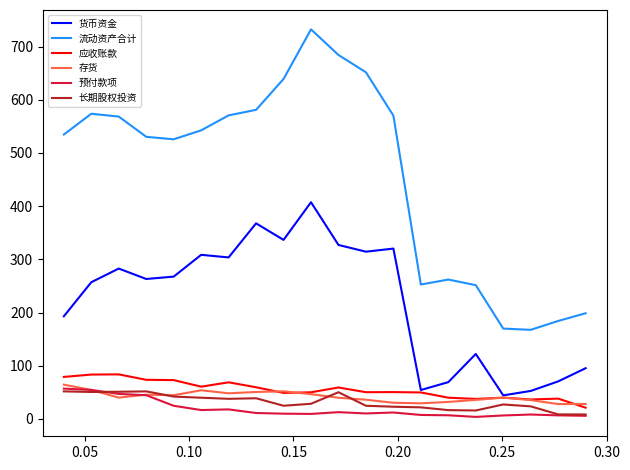

Which series has the largest total across all categories?

流动资产合计